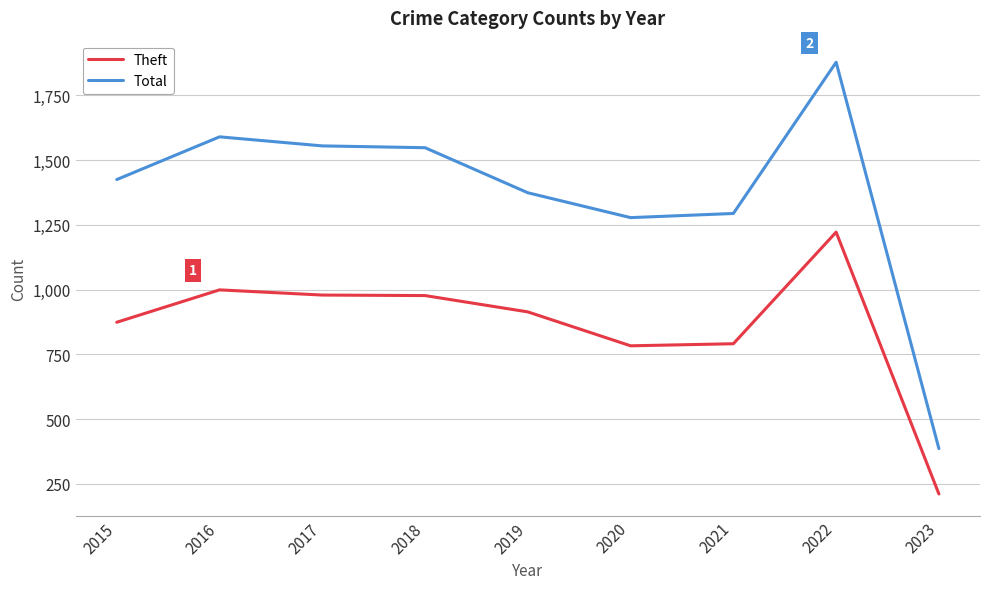

Where is the first local maximum for Total?

2016